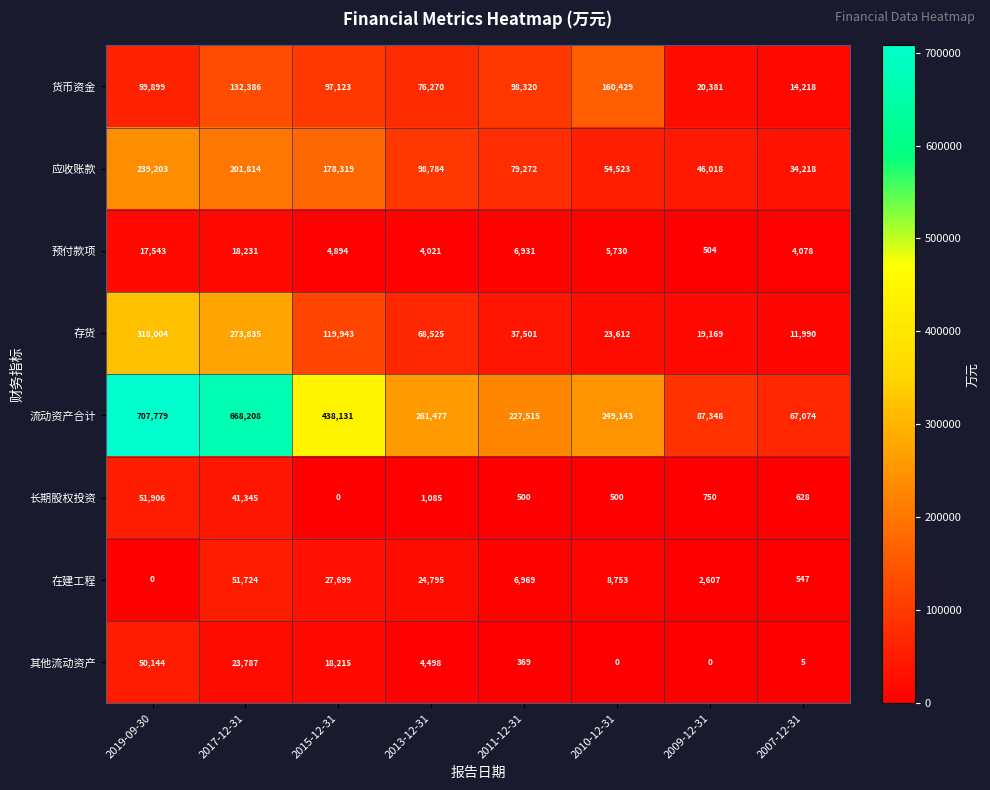

At which category is the sum across all series the highest?

2019-09-30